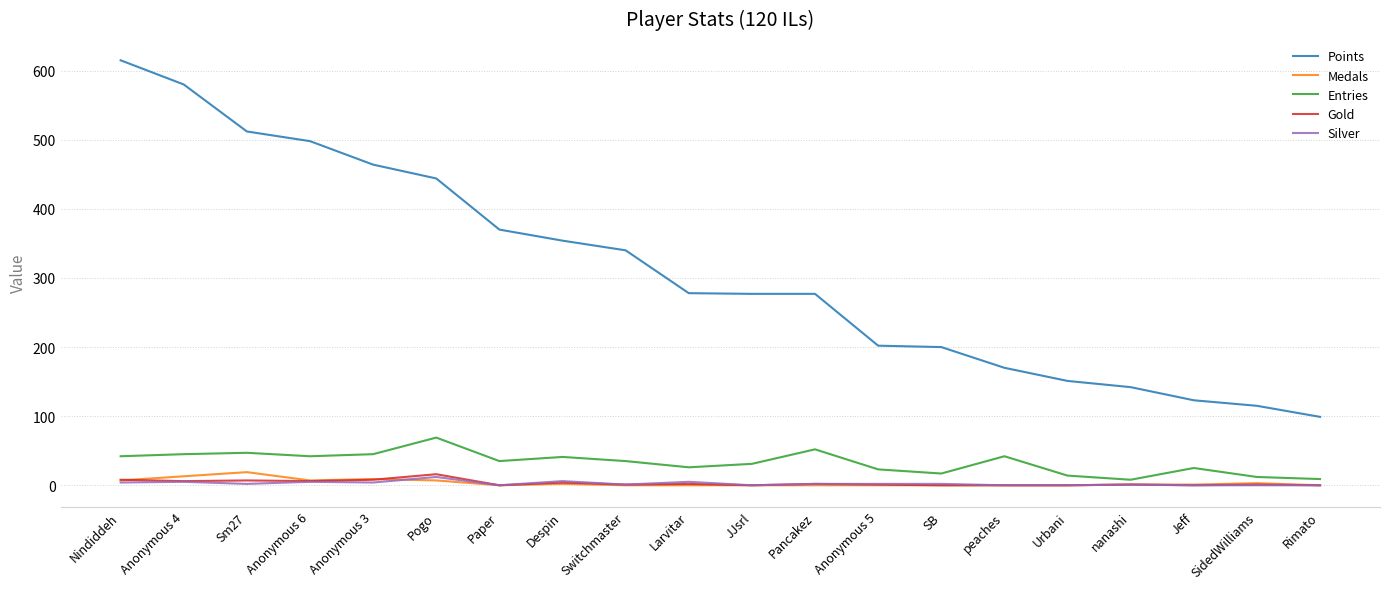

Which series has the largest total across all categories?

Points